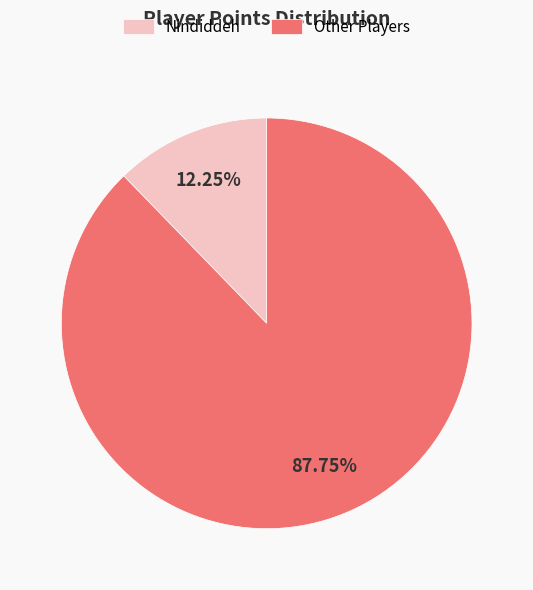

Rank the categories by value from lowest to highest.

Nindiddeh, Other Players